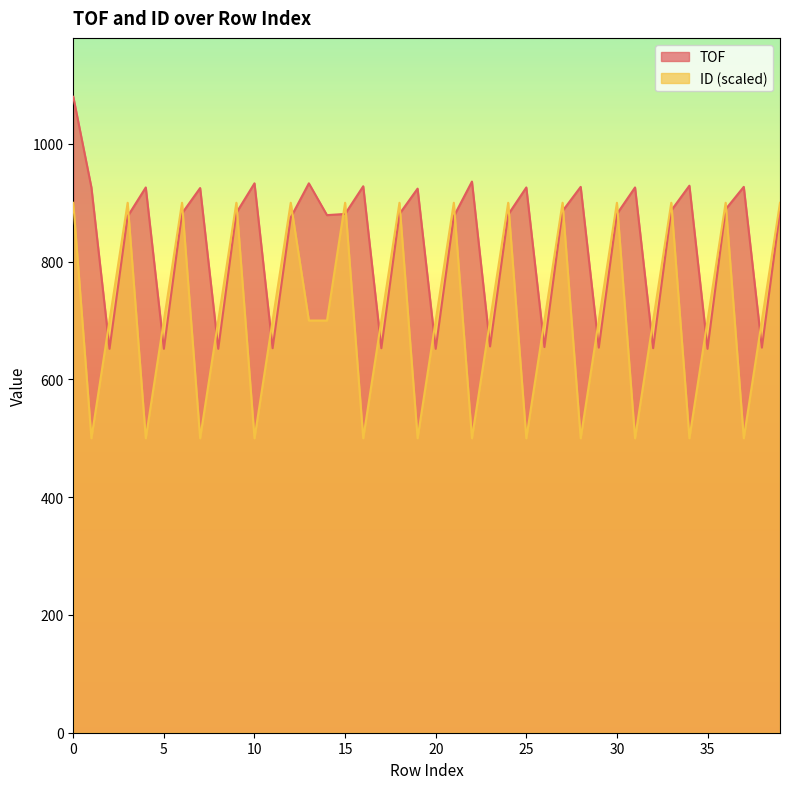

Which has a higher value, 26 or 12?

12